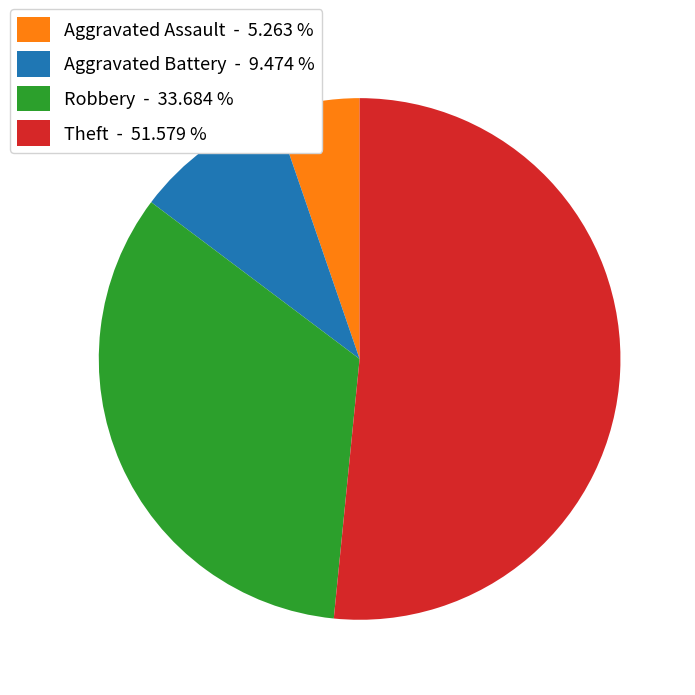

How many segments does this pie chart have?

4